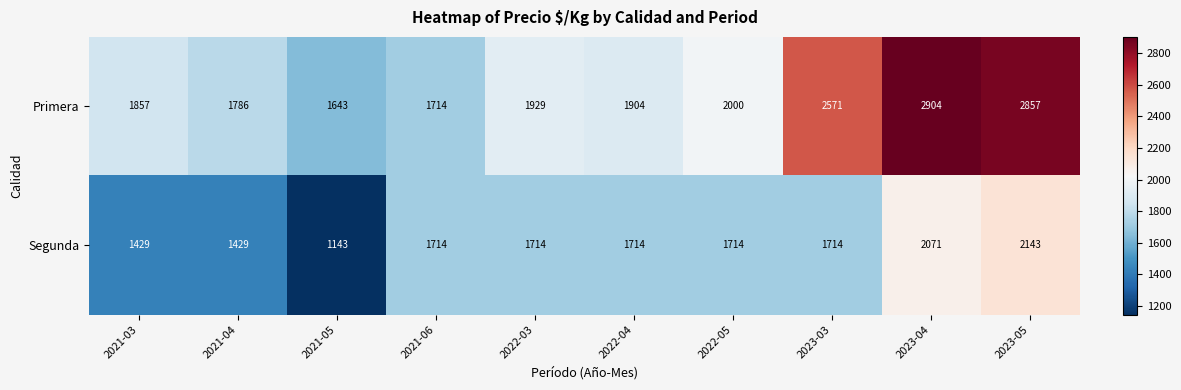

What is the minimum value shown in the chart?

1143